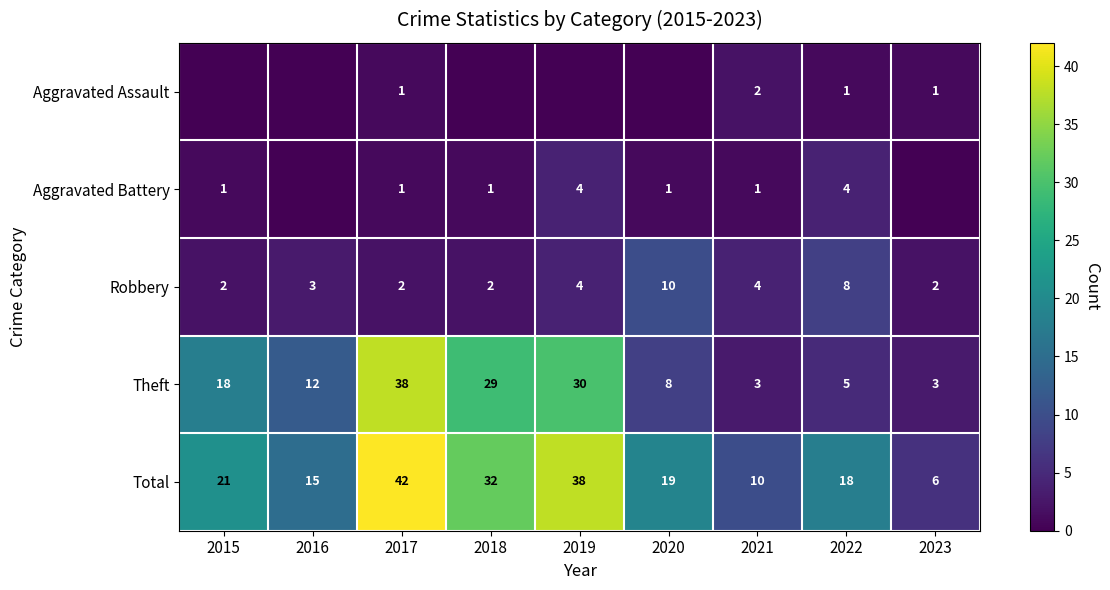

Which category has the highest value across all series?

2017